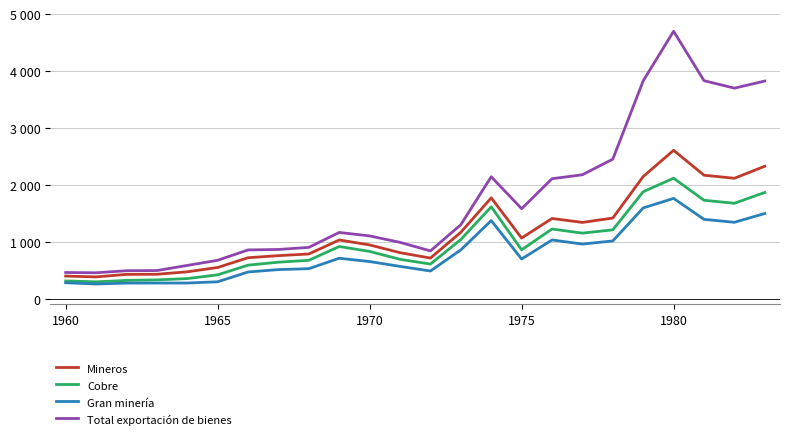

What are all the series names shown in the legend?

Mineros, Cobre, Gran minería, Total exportación de bienes